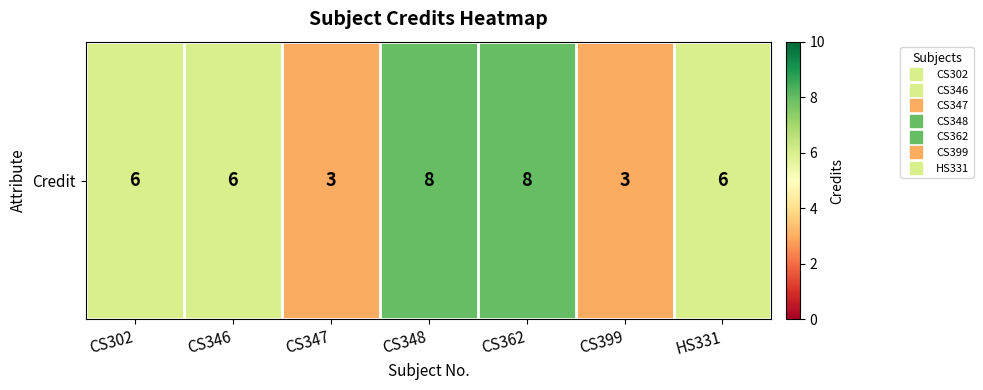

What value does the data have at CS362?

8